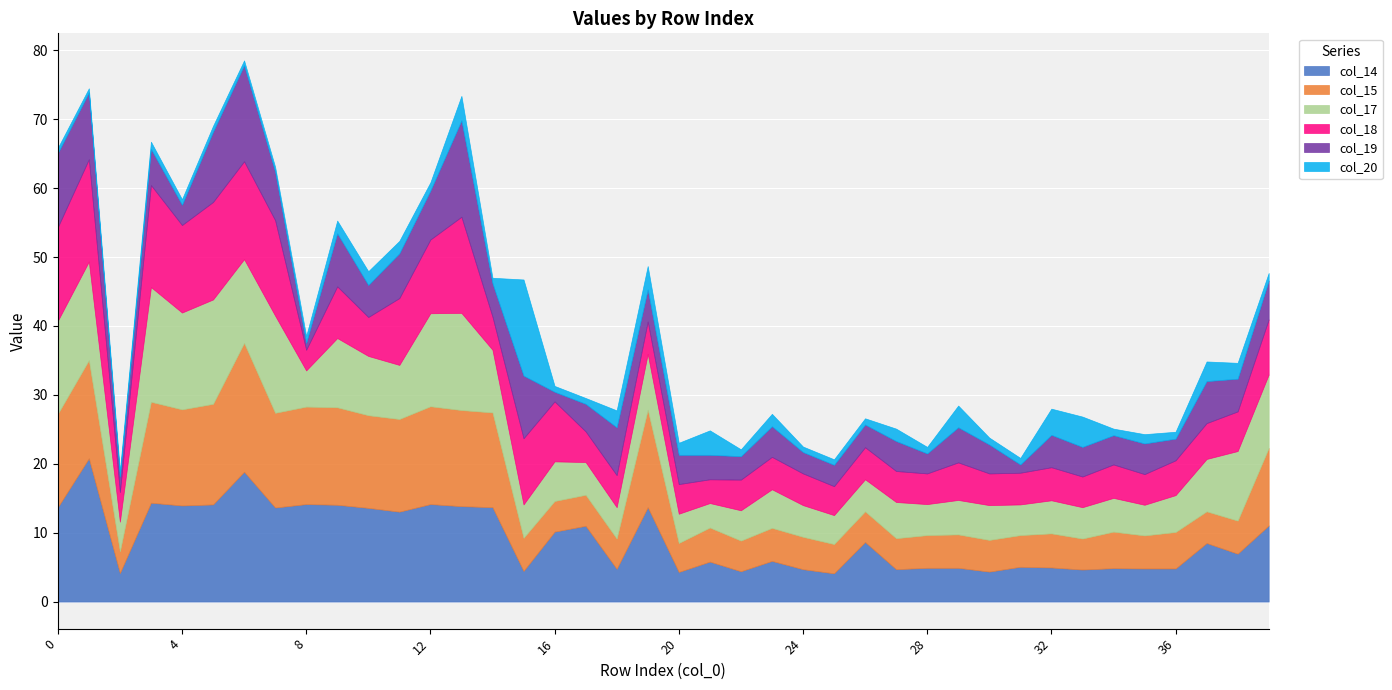

What is the difference between the col_14 values at 22 and 19?

9.3